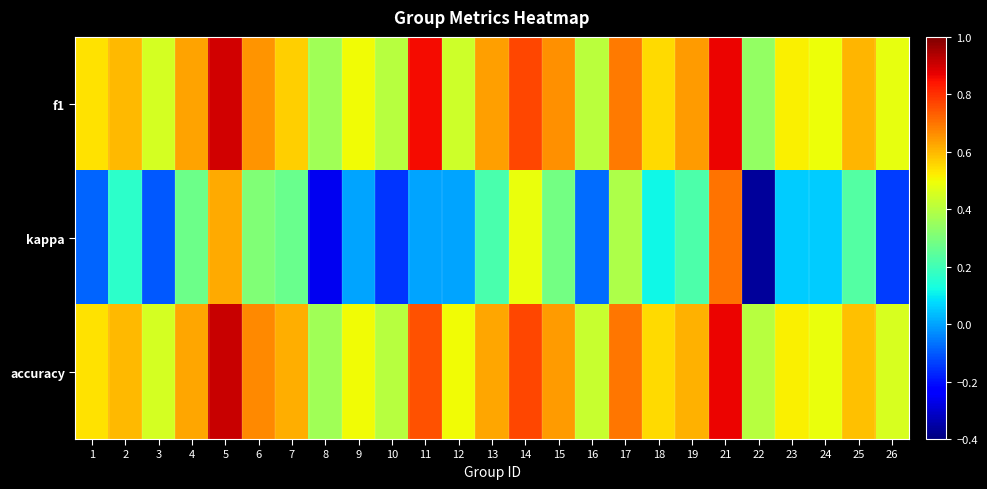

How many data points does each series have?

25